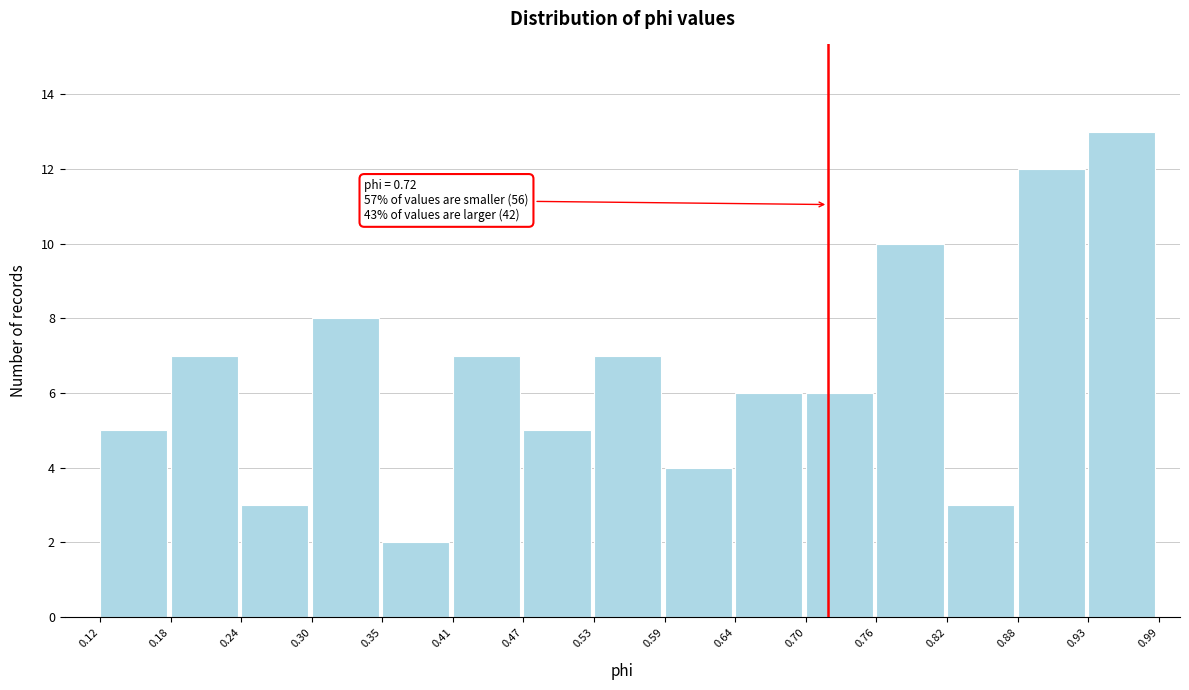

Which range on the x-axis has the tallest bar?

0.93 to 0.99